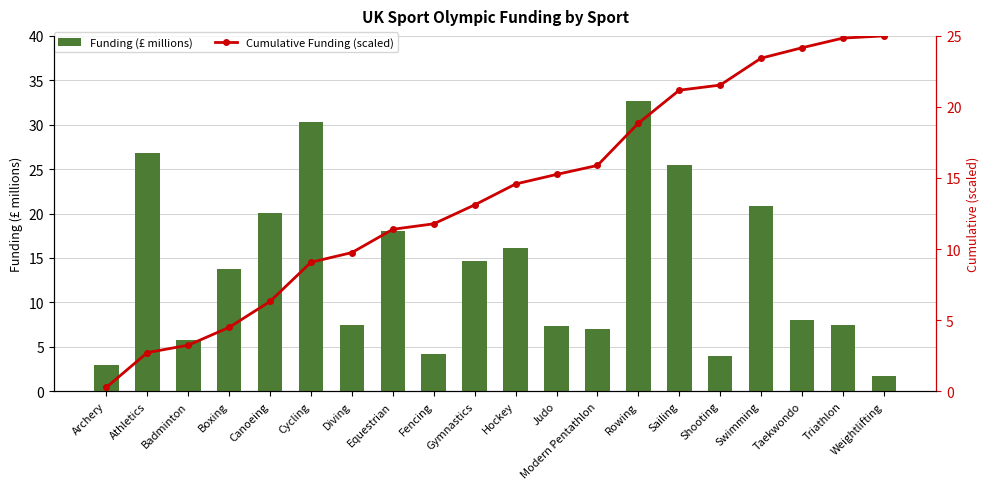

What is the value of the Cumulative Funding (scaled) bar at the 8th from the left?

11.4